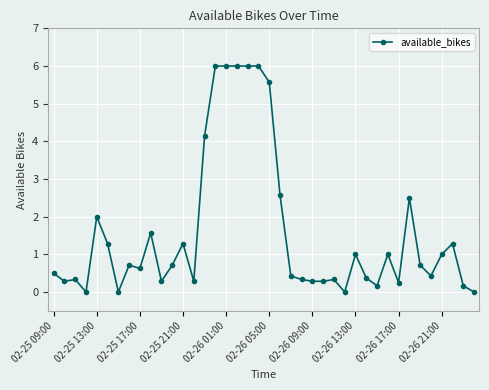

Count the number of data series in this chart.

1